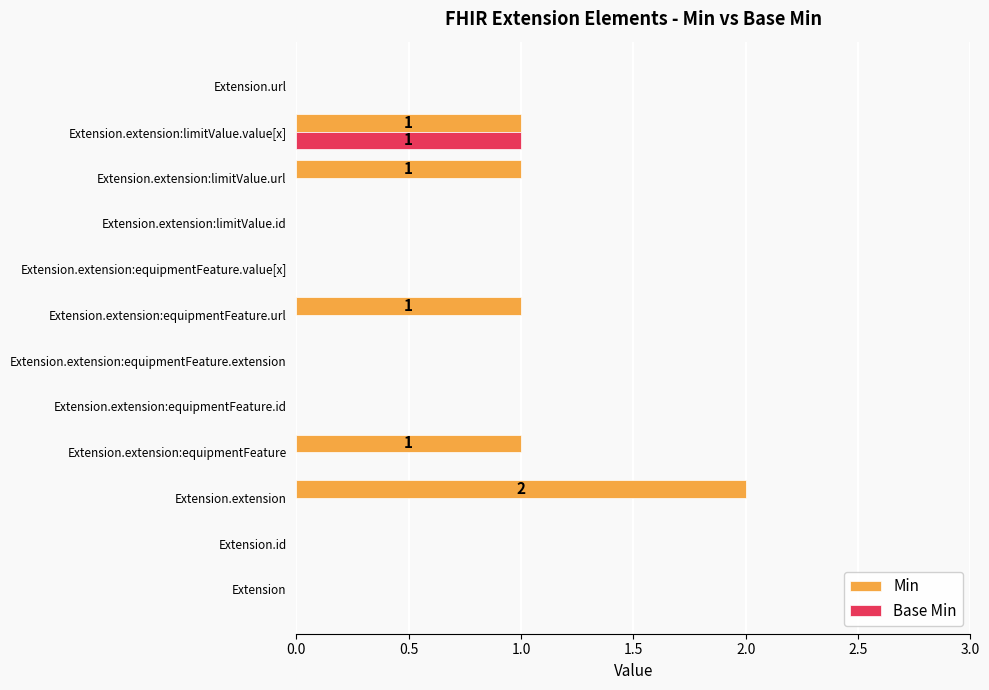

Which series has the largest total across all categories?

Min